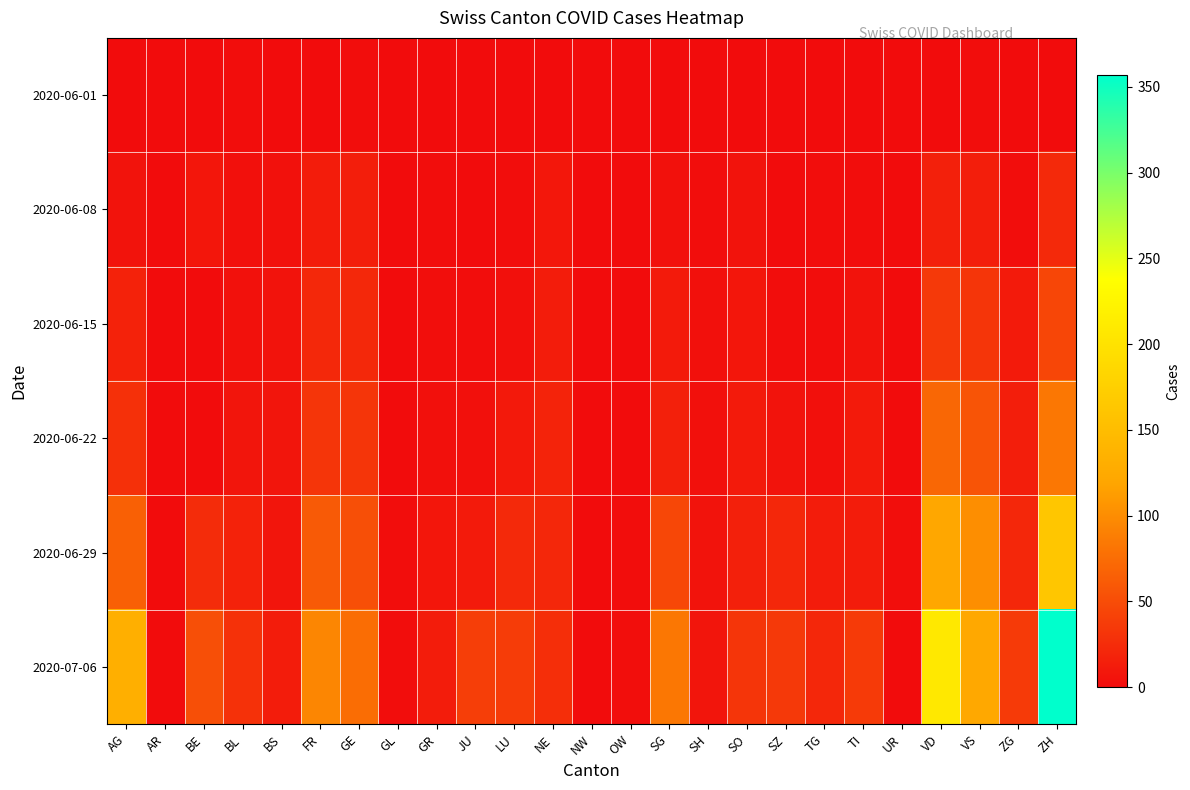

Reading left to right, extract all data points from this chart.

2020-06-01: AG=0	AR=0	BE=0	BL=1	BS=0	FR=0	GE=1	GL=0	GR=0	JU=0	LU=0	NE=0	NW=0	OW=0	SG=0	SH=0	SO=0	SZ=0	TG=0	TI=0	UR=0	VD=0	VS=1	ZG=0	ZH=0
2020-06-08: AG=5	AR=0	BE=8	BL=3	BS=4	FR=13	GE=14	GL=0	GR=1	JU=0	LU=1	NE=9	NW=0	OW=0	SG=4	SH=1	SO=6	SZ=0	TG=1	TI=1	UR=0	VD=16	VS=14	ZG=1	ZH=23
2020-06-15: AG=17	AR=0	BE=0	BL=4	BS=5	FR=22	GE=22	GL=0	GR=2	JU=1	LU=3	NE=12	NW=0	OW=0	SG=11	SH=3	SO=8	SZ=1	TG=1	TI=6	UR=0	VD=35	VS=32	ZG=11	ZH=45
2020-06-22: AG=28	AR=0	BE=0	BL=7	BS=7	FR=32	GE=32	GL=0	GR=3	JU=3	LU=10	NE=18	NW=0	OW=0	SG=16	SH=3	SO=11	SZ=6	TG=3	TI=11	UR=0	VD=71	VS=56	ZG=14	ZH=83
2020-06-29: AG=65	AR=0	BE=25	BL=17	BS=7	FR=61	GE=52	GL=1	GR=8	JU=11	LU=23	NE=21	NW=0	OW=1	SG=46	SH=5	SO=16	SZ=21	TG=12	TI=13	UR=2	VD=121	VS=101	ZG=21	ZH=162
2020-07-06: AG=132	AR=0	BE=52	BL=29	BS=12	FR=95	GE=76	GL=1	GR=13	JU=39	LU=37	NE=27	NW=0	OW=2	SG=83	SH=7	SO=32	SZ=35	TG=21	TI=36	UR=0	VD=208	VS=123	ZG=36	ZH=357